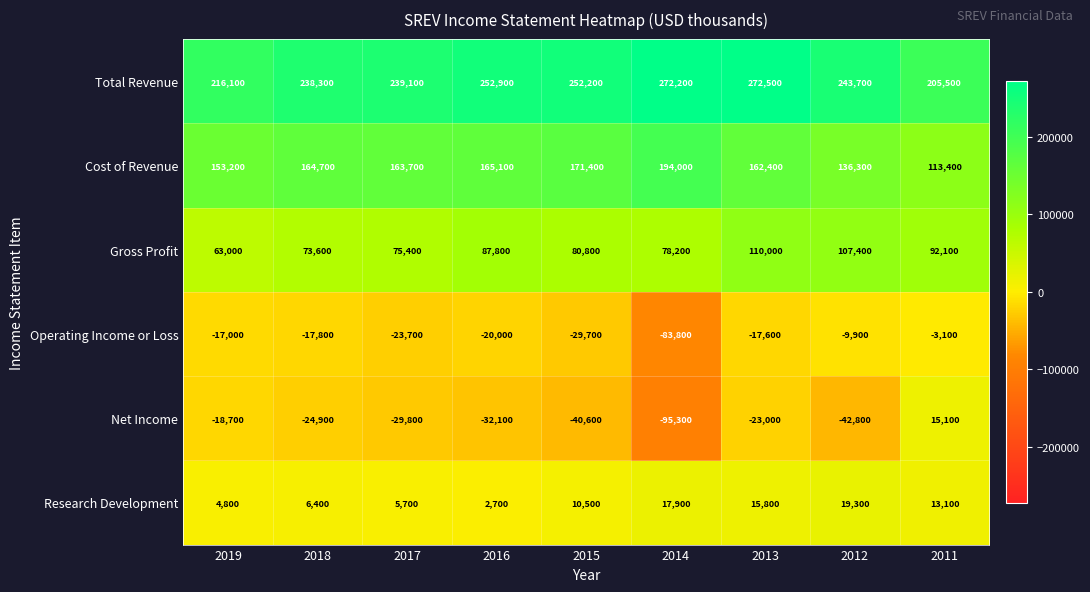

True or false: Total Revenue has a value of 216100 at 2019.

True